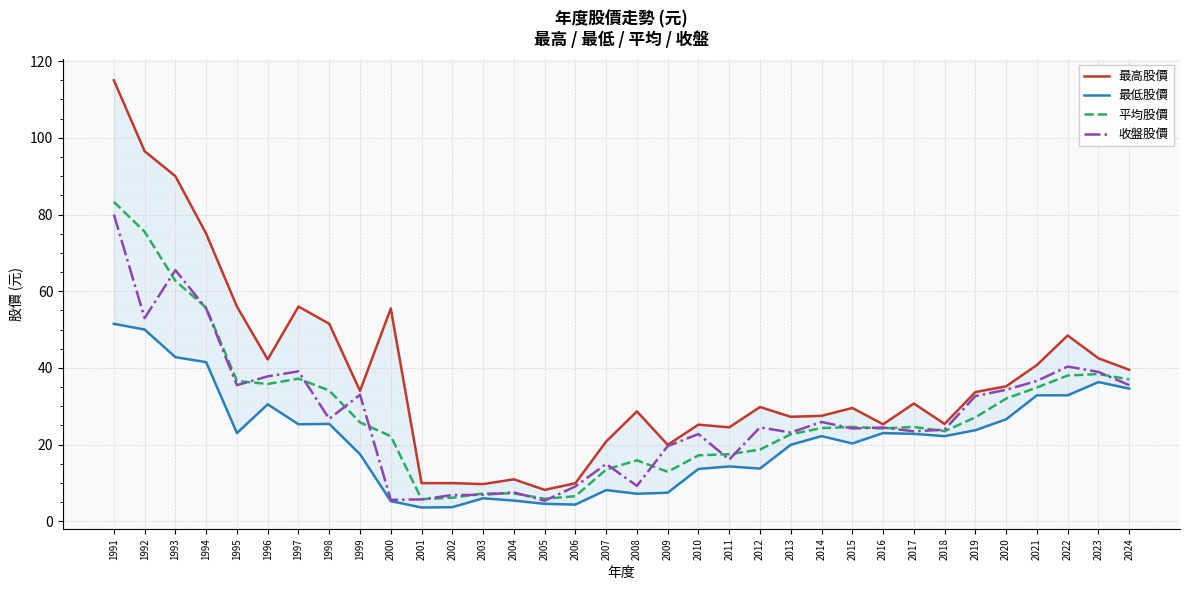

Read the 最高股價 value at 2007.

20.8